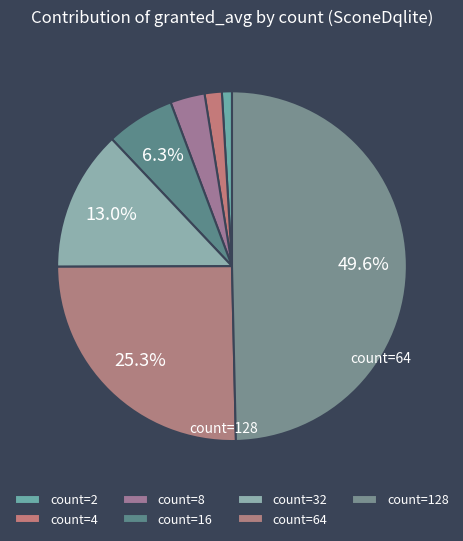

How many segments does this pie chart have?

7